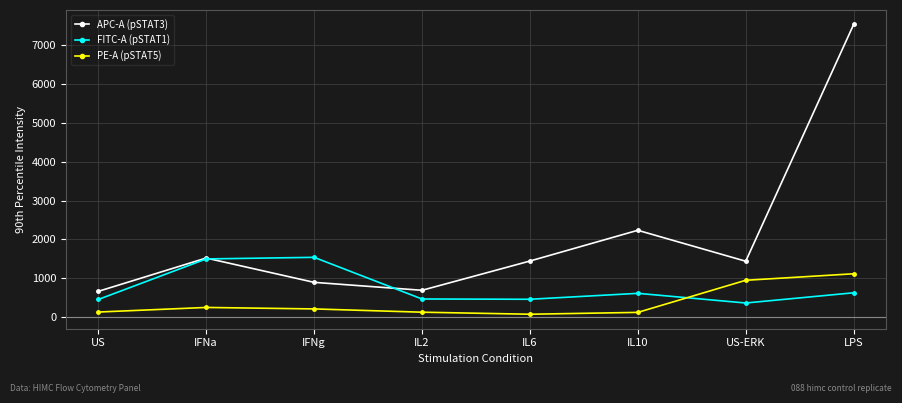

What is the sum of the APC-A (pSTAT3) values at US and IFNg?

1569.0